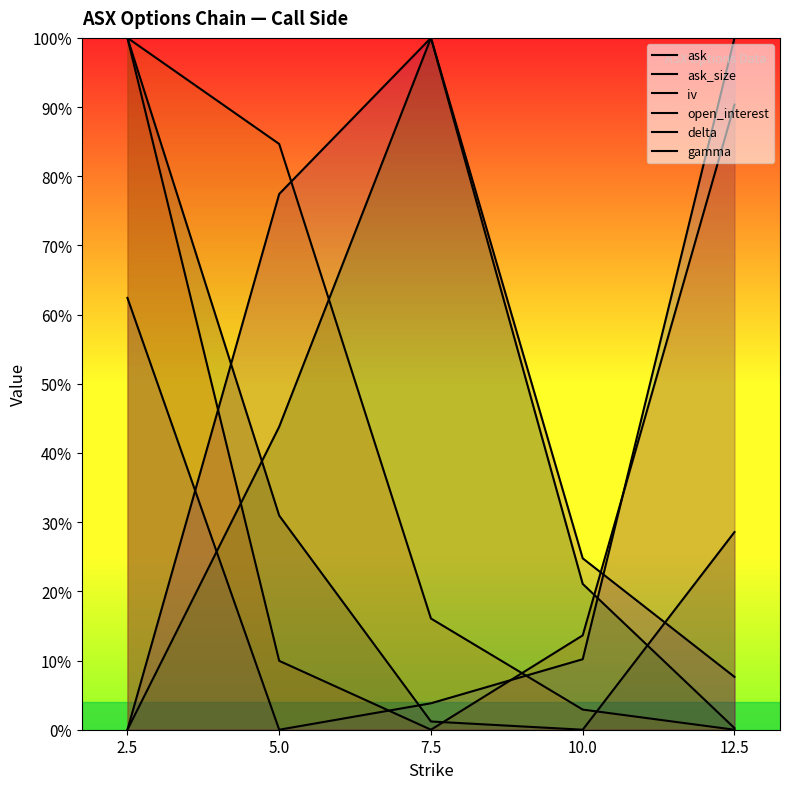

At which label does ask_size reach its minimum?

5.0